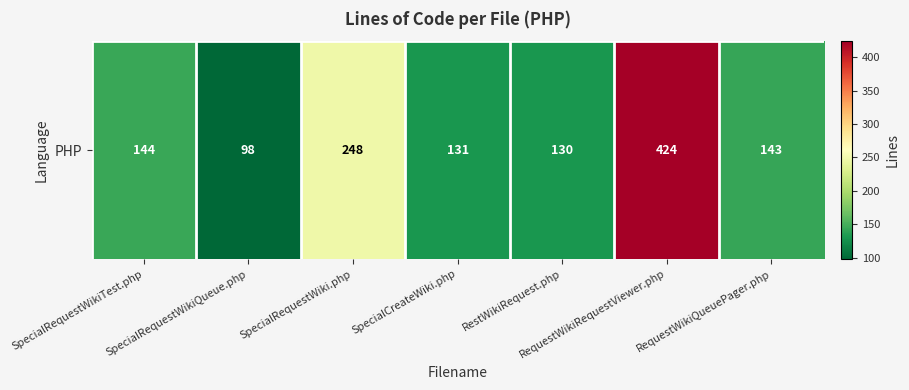

What is the difference between the values at RestWikiRequest.php and SpecialRequestWikiTest.php?

14